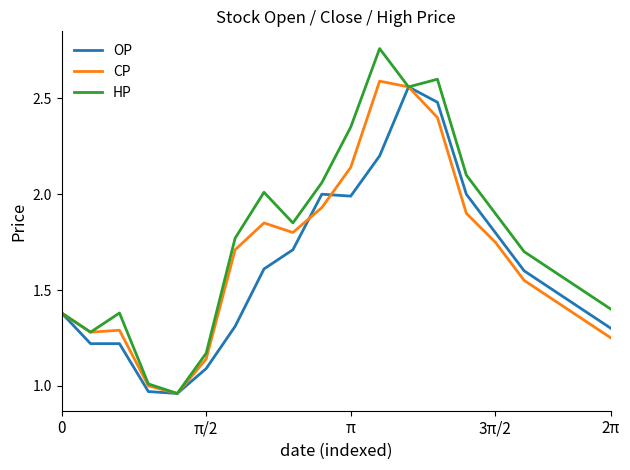

Which series has the widest spread of values?

HP